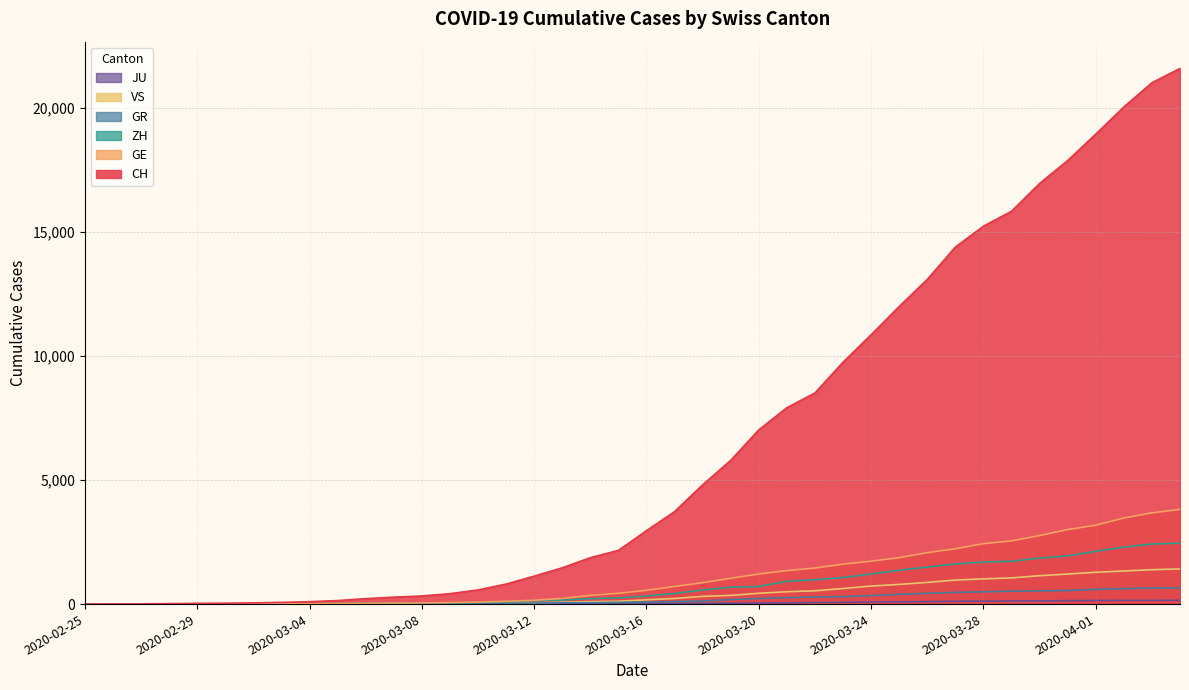

What is the sum of the ZH values at 2020-03-31 and 2020-03-21?

2863